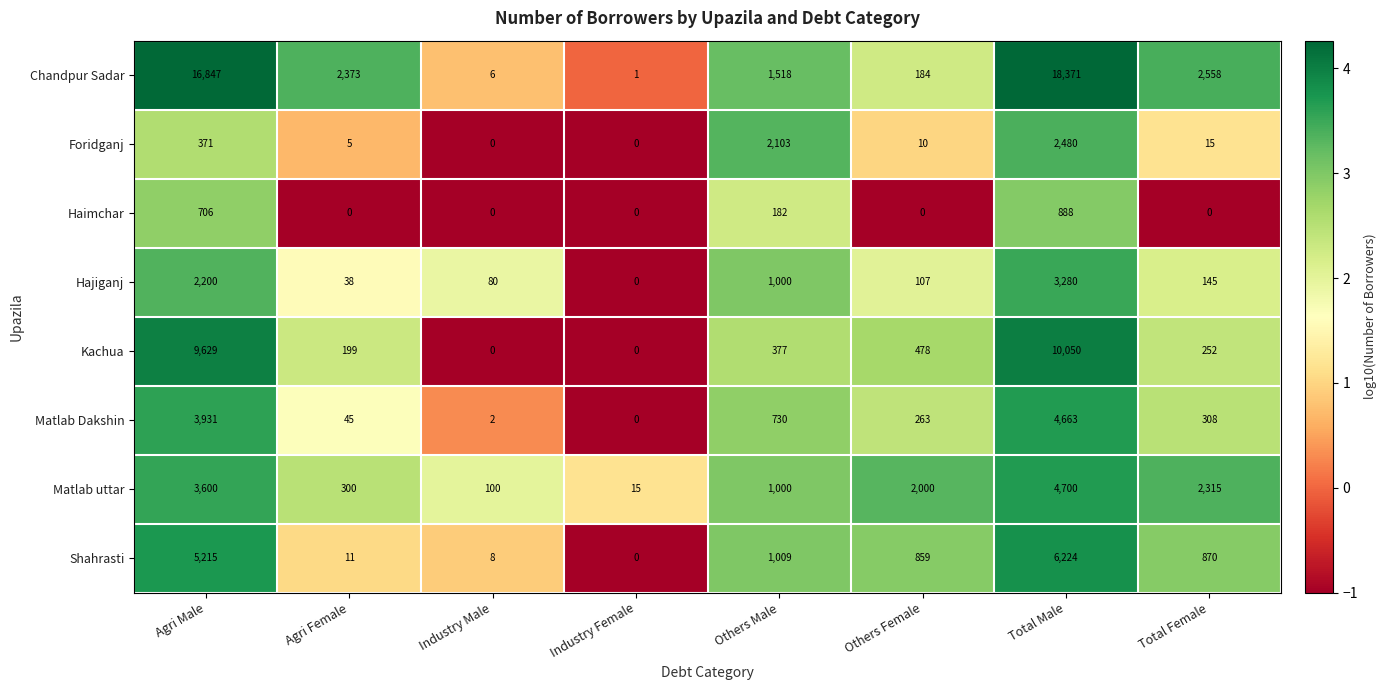

Between Agri Female and Total Male, which series saw the biggest shift?

Chandpur Sadar